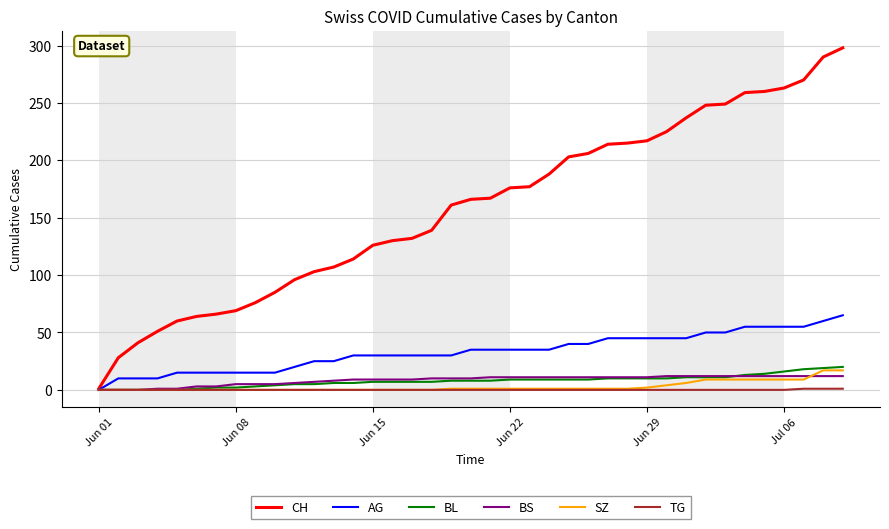

What is the greatest value displayed?

298